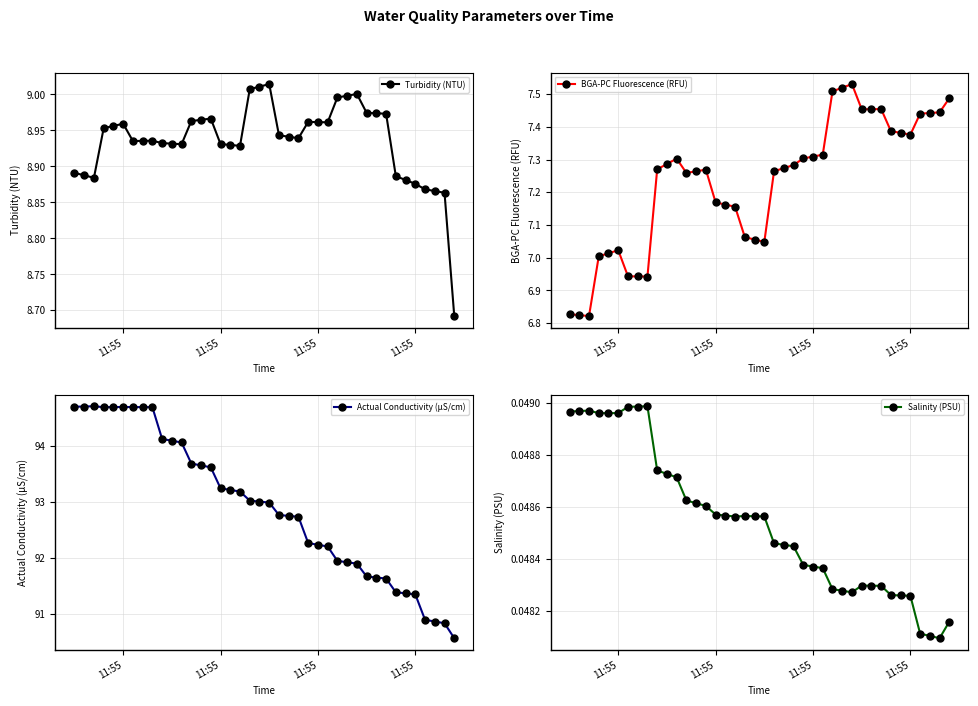

The Turbidity (NTU) series shows 3.5 at 26. True or false?

False